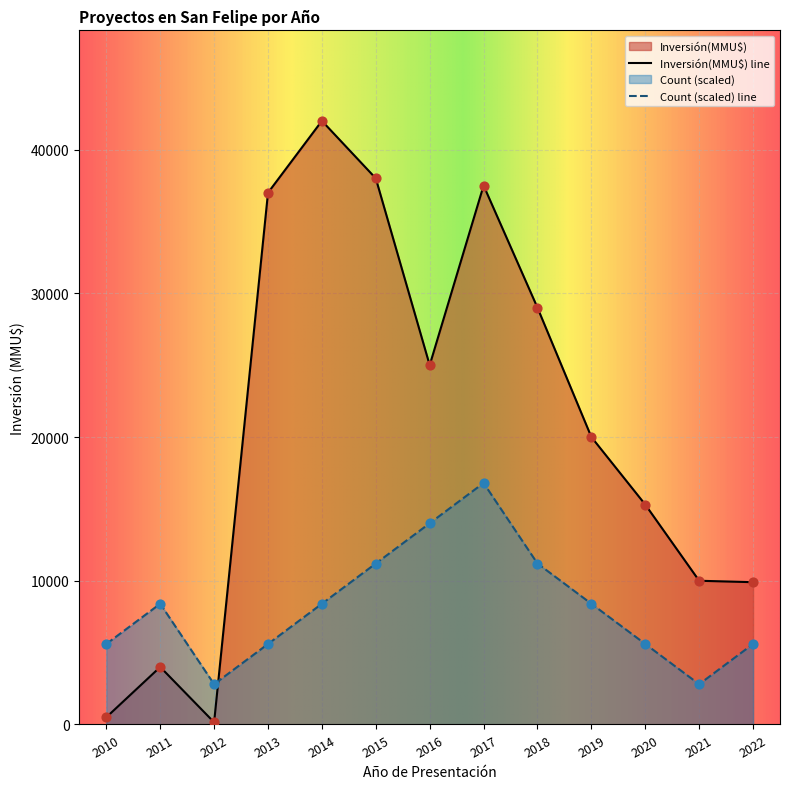

Is the value of Count at 2015 greater than the value of Inversión(MMU$) at 2017?

No